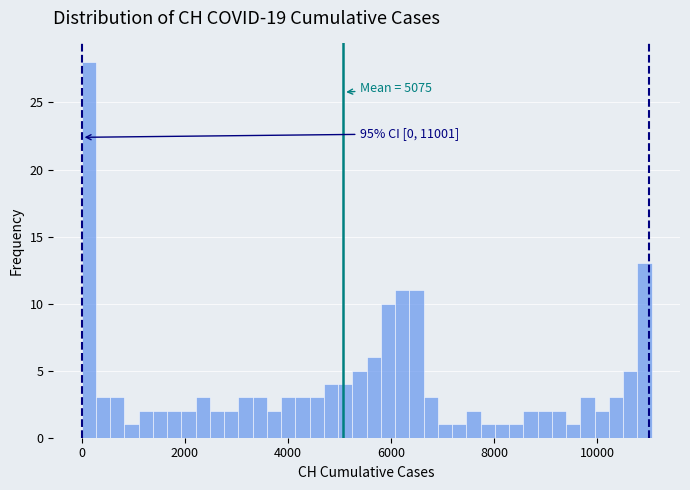

Around what value on the x-axis is the tallest bar? Give the approximate position of its centre, as read against the axis.

200